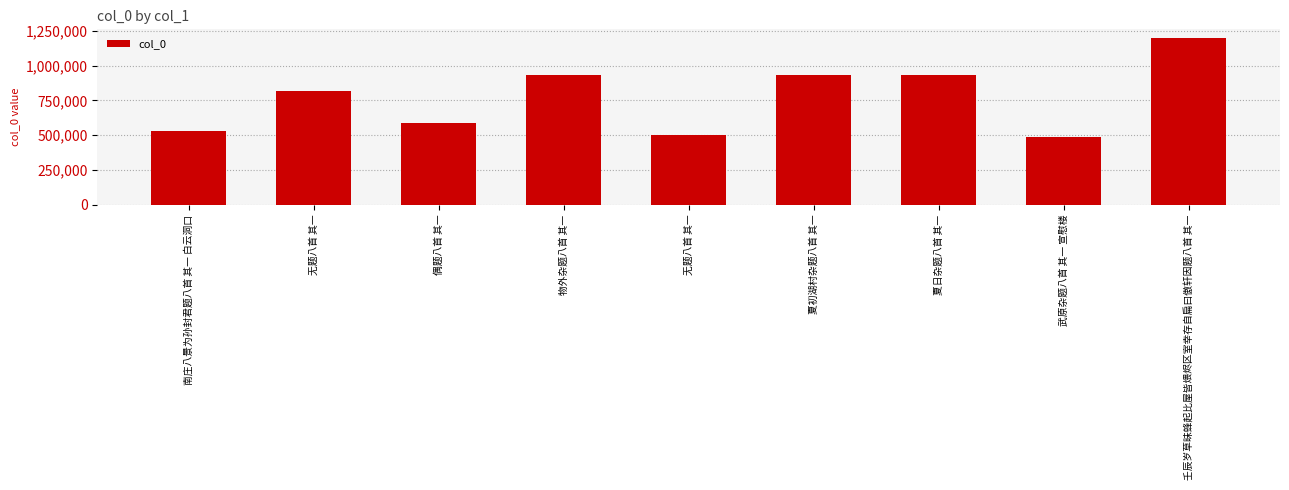

How many data points are less than 818307?

4